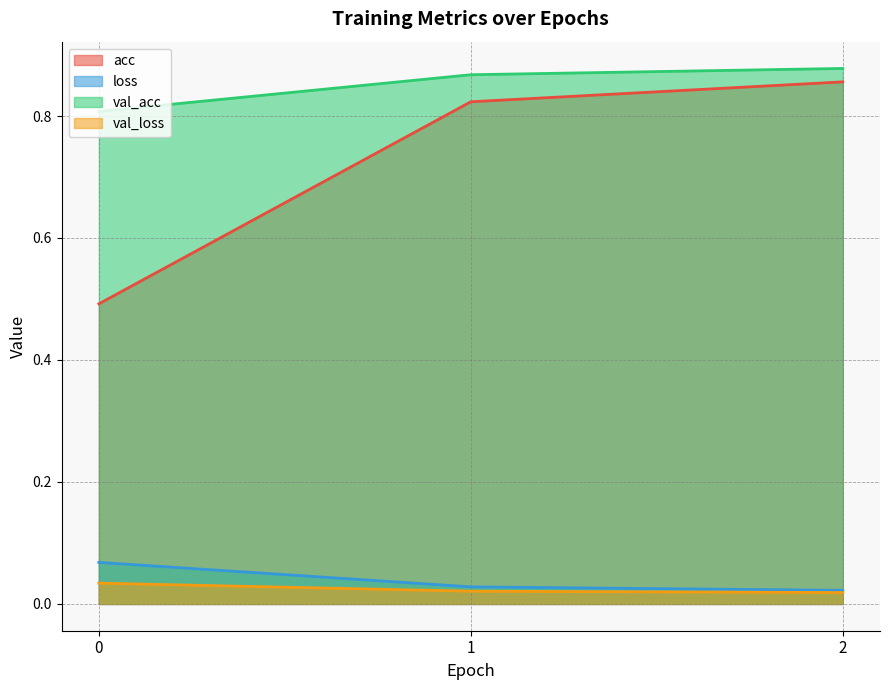

Between 1 and 2, which series saw the biggest shift?

acc